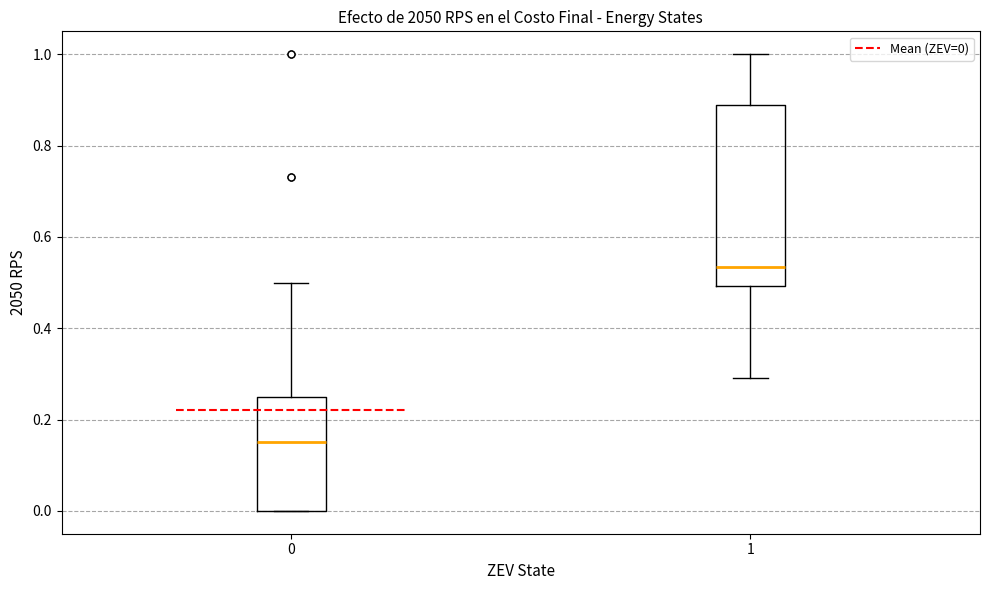

Where does the upper whisker of the box at x = 1 end on the y-axis? The values are not printed on the chart, so give them approximately, as read against the axis.

1.00